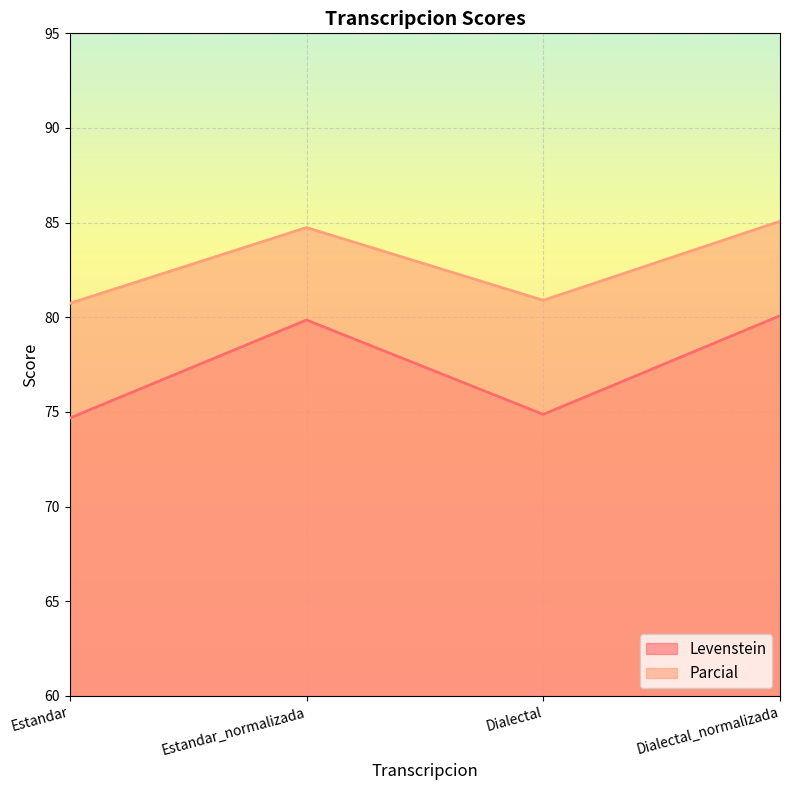

What is the value of the Levenstein point at the 4th from the left?

80.1